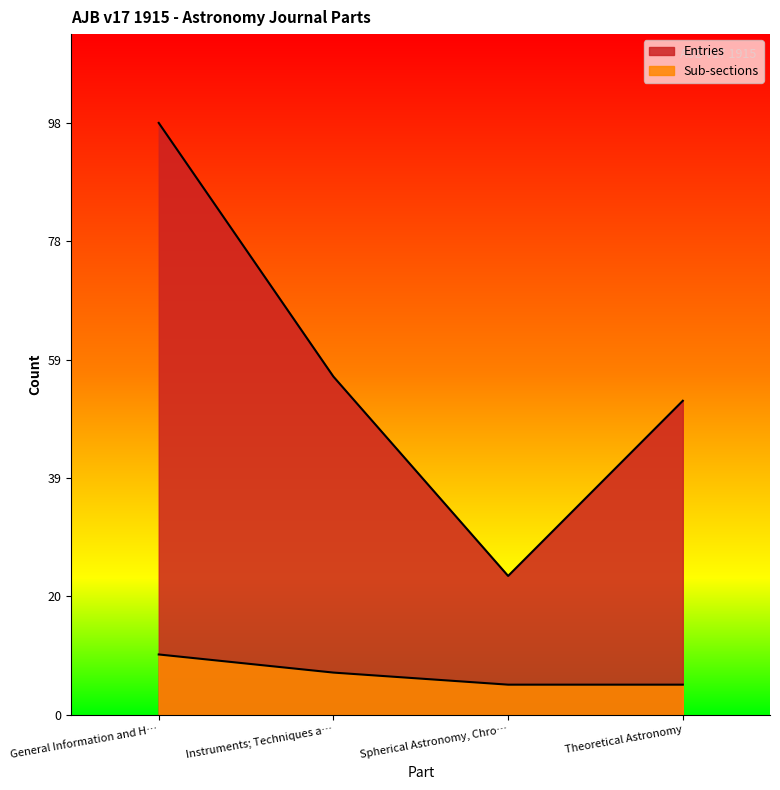

At which label does Sub-sections reach its minimum?

Spherical Astronomy, Chro…